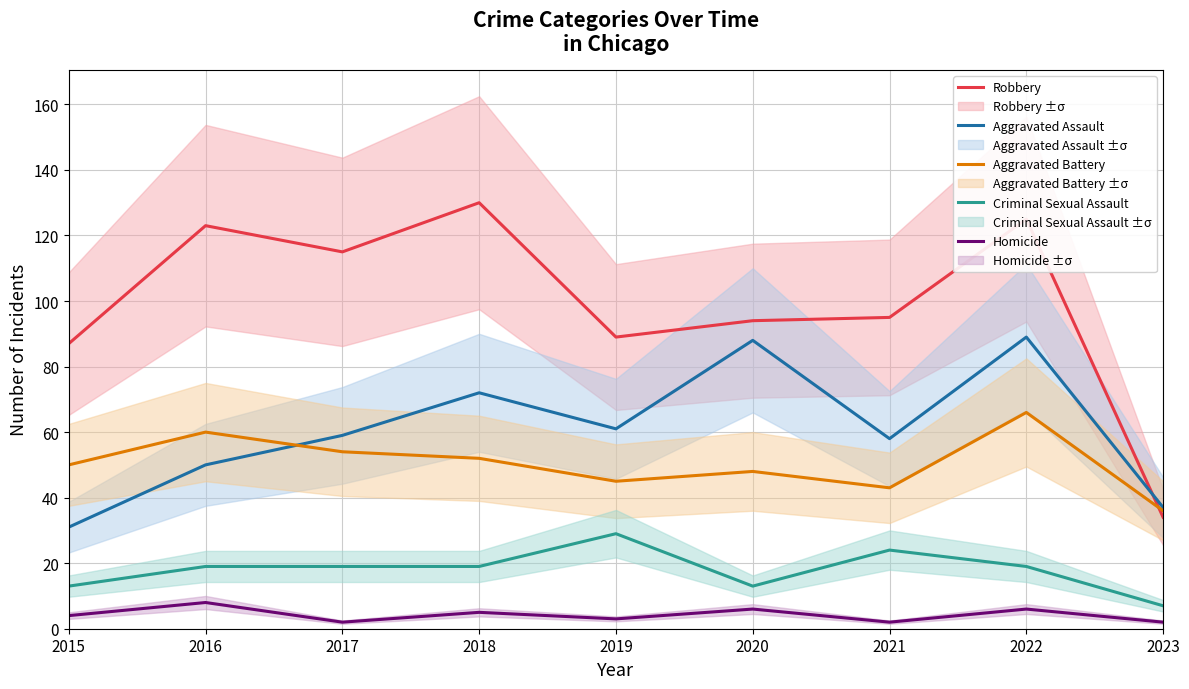

At which label is Robbery closest to 82?

2015